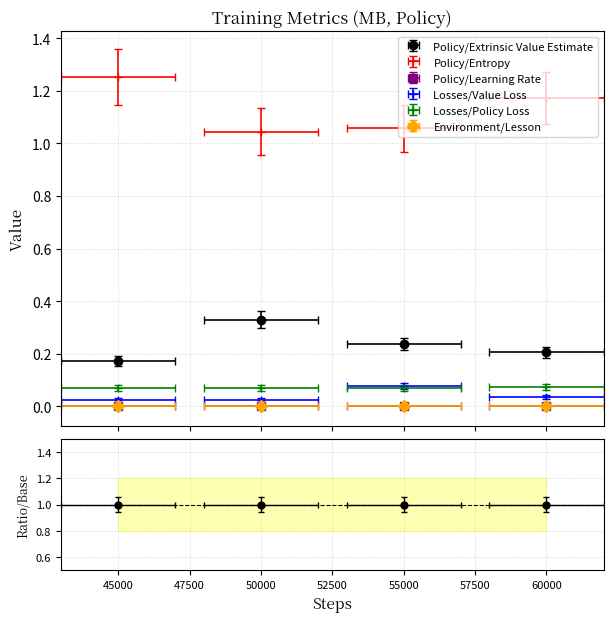

Does the chart have visible grid lines?

Yes